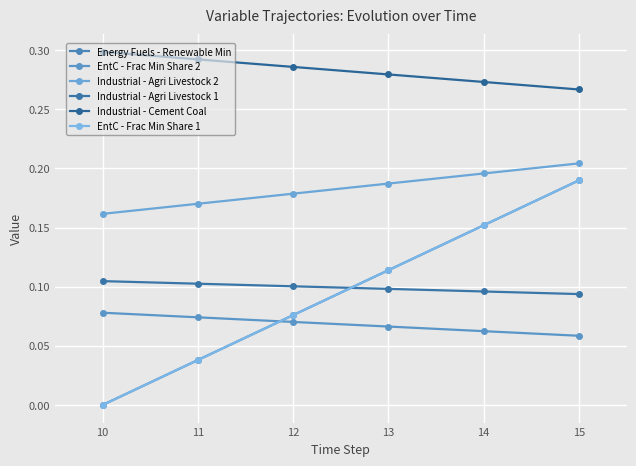

Reading left to right, list all the values displayed in this chart.

Energy Fuels - Renewable Min: 0.0	0.0	0.1	0.1	0.2	0.2
EntC - Frac Min Share 2: 0.1	0.1	0.1	0.1	0.1	0.1
Industrial - Agri Livestock 2: 0.2	0.2	0.2	0.2	0.2	0.2
Industrial - Agri Livestock 1: 0.1	0.1	0.1	0.1	0.1	0.1
Industrial - Cement Coal: 0.3	0.3	0.3	0.3	0.3	0.3
EntC - Frac Min Share 1: 0.0	0.0	0.1	0.1	0.2	0.2